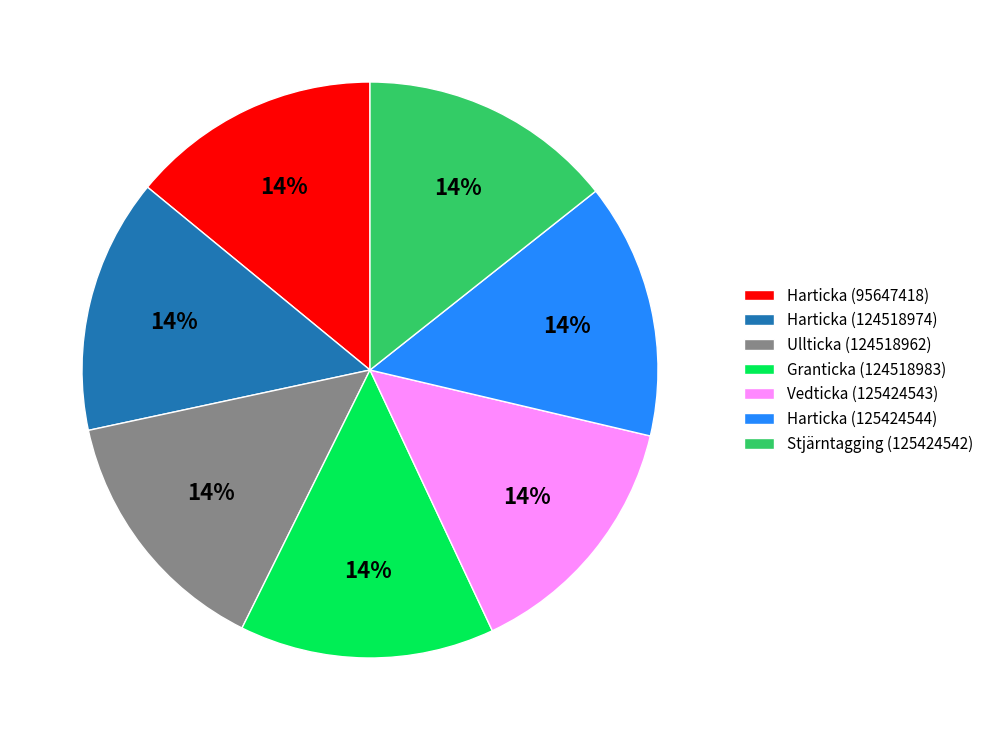

How many segments does this pie chart have?

7